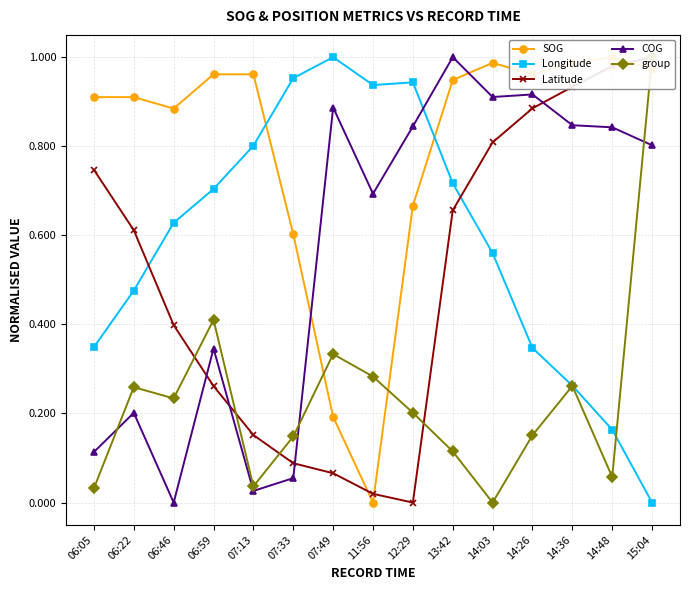

At which category is the sum across all series the highest?

15:04